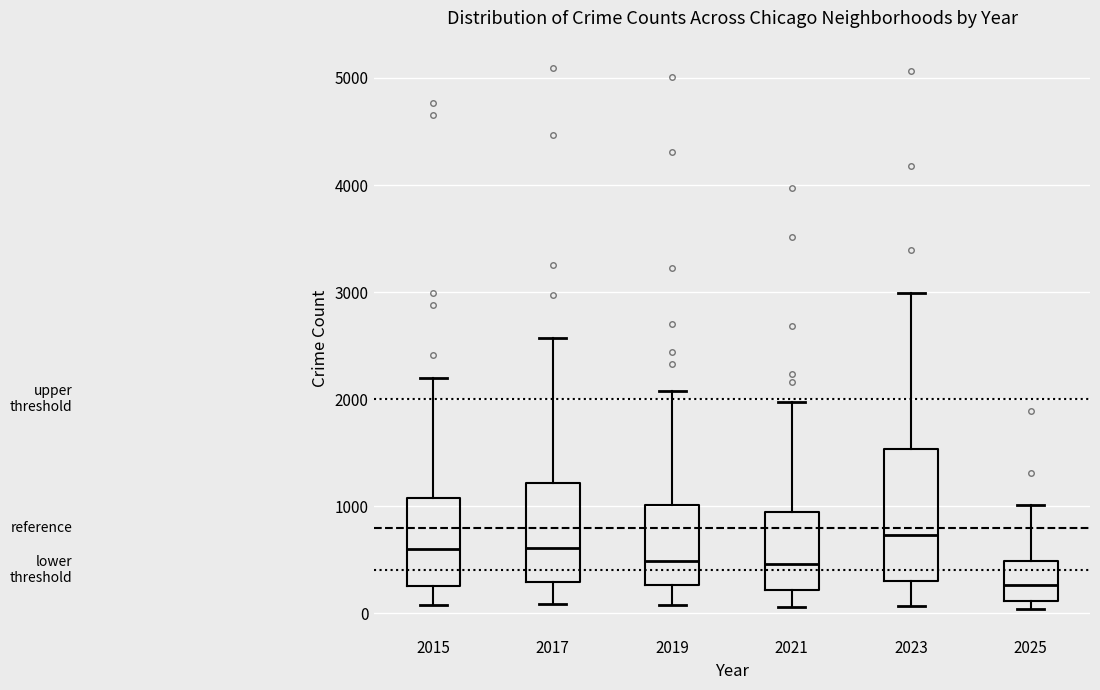

Where is the lower edge of the box at x = 2025 on the y-axis? The values are not printed on the chart, so give them approximately, as read against the axis.

100